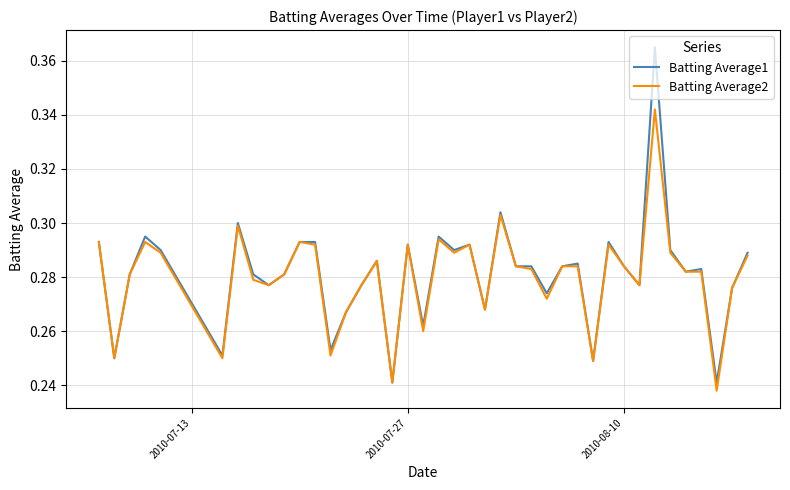

What is the smallest value displayed?

0.2